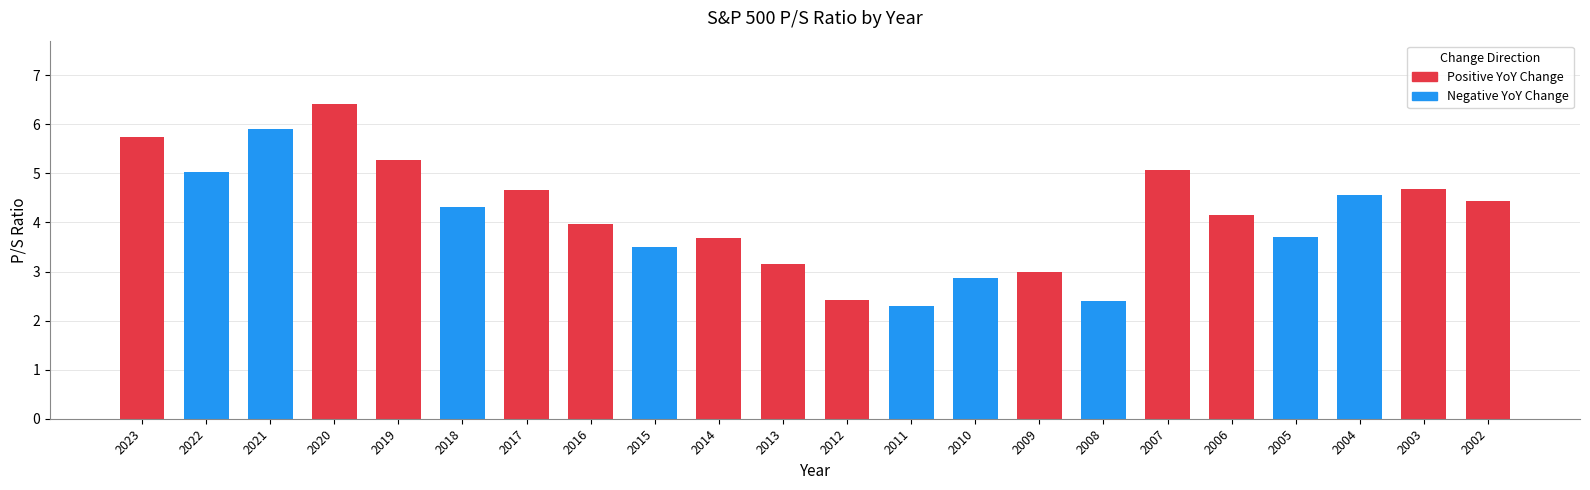

List the labels in order of value, largest first.

2020, 2021, 2023, 2019, 2007, 2022, 2003, 2017, 2004, 2002, 2018, 2006, 2016, 2005, 2014, 2015, 2013, 2009, 2010, 2012, 2008, 2011